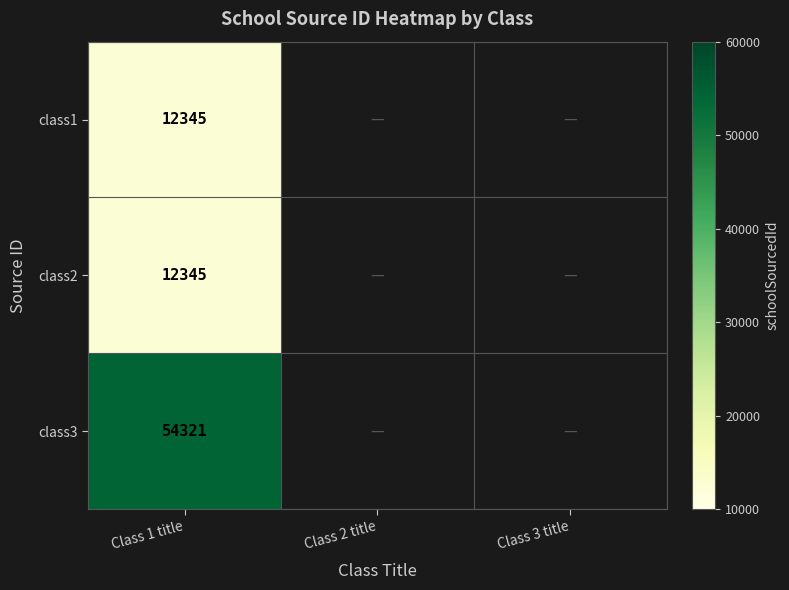

True or false: class2 has a value of 12345 at Class 1 title.

True